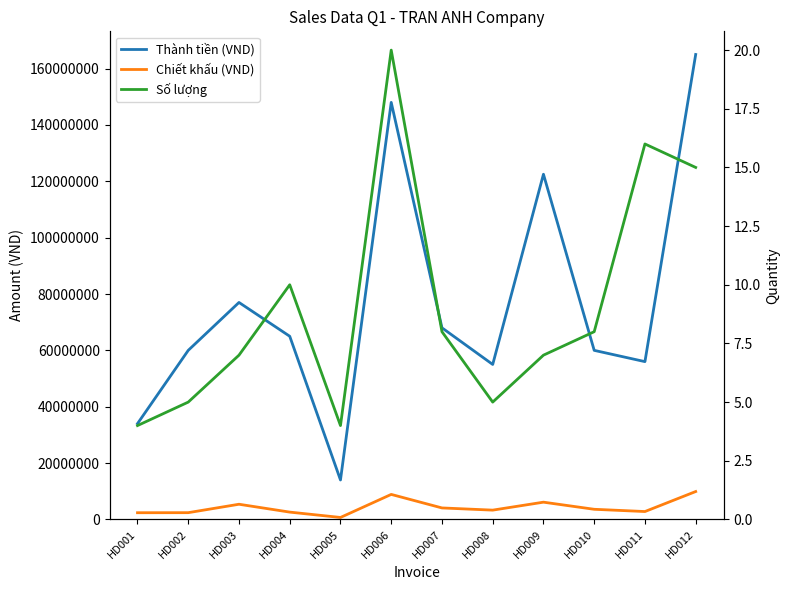

What is the value of the Số lượng point at the 1st from the left?

4